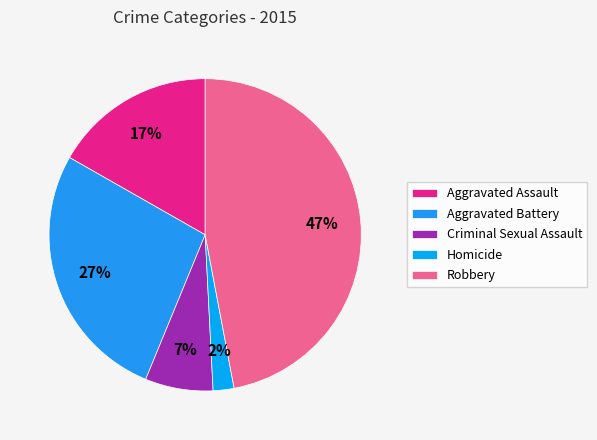

To the nearest percent, what percentage of the pie is Criminal Sexual Assault?

7%